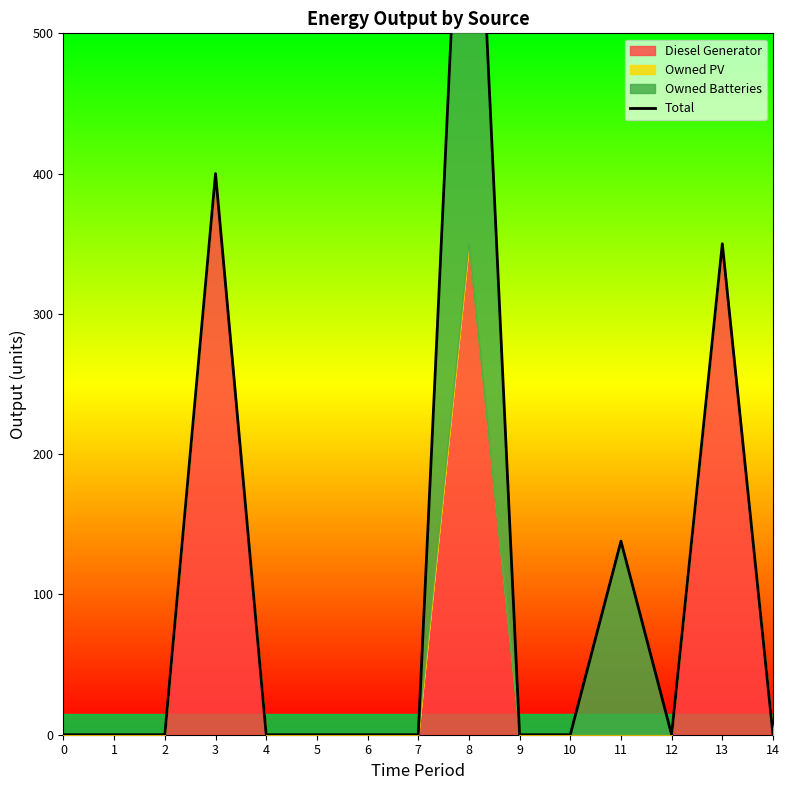

True or false: the data shows 400 at 3.

True